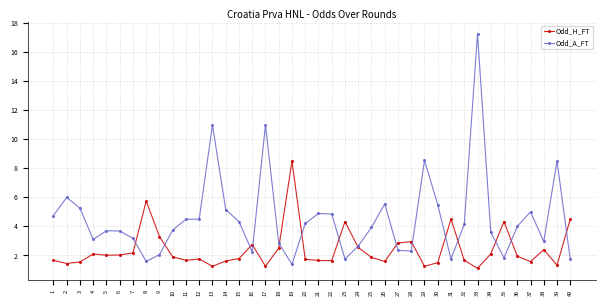

Is the value of Odd_A_FT at 11 greater than the value of Odd_H_FT at 6?

Yes